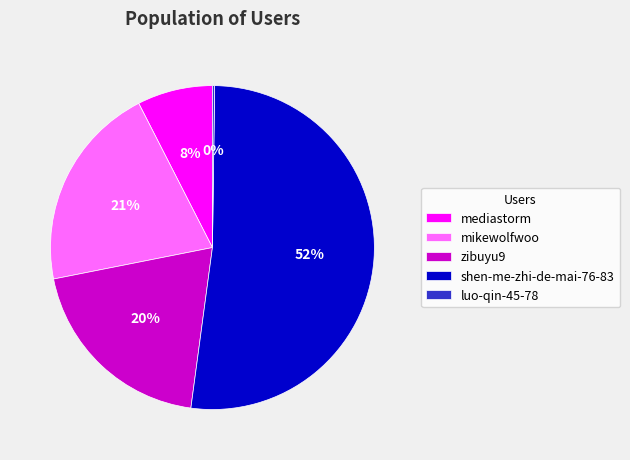

What percentage is the zibuyu9 slice, to the nearest percent?

20%